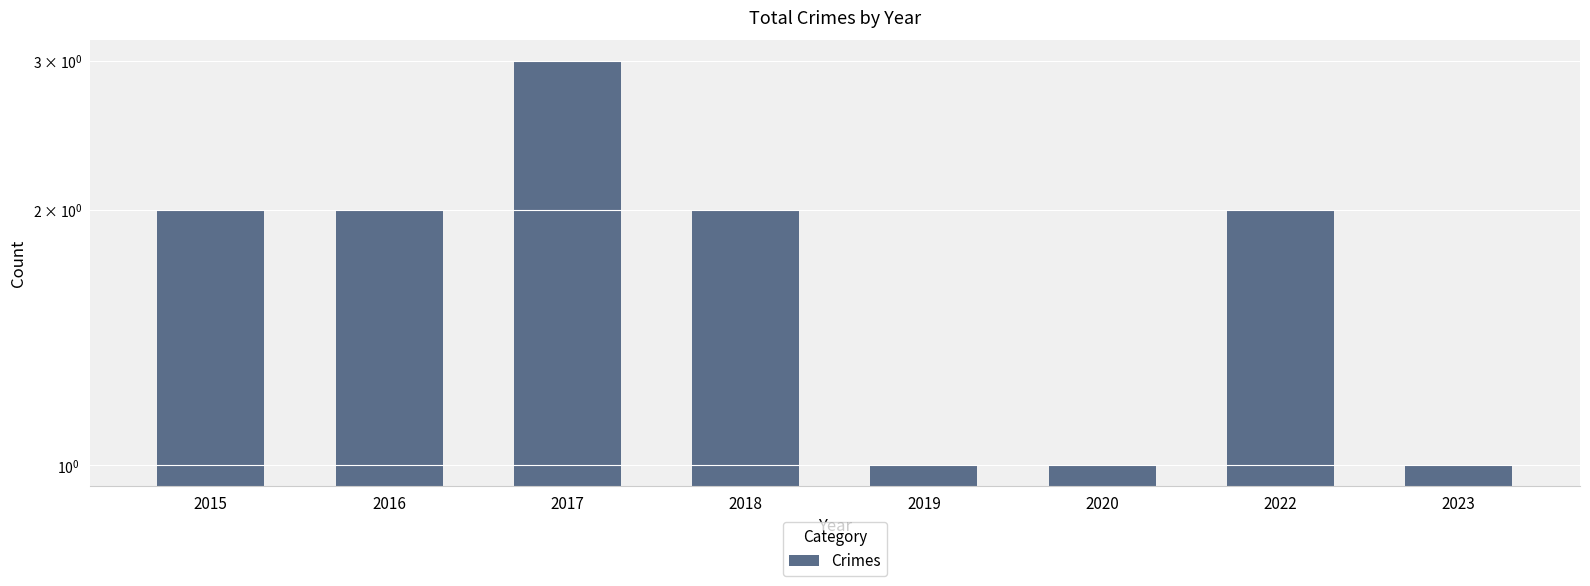

How many series are shown in this chart?

1